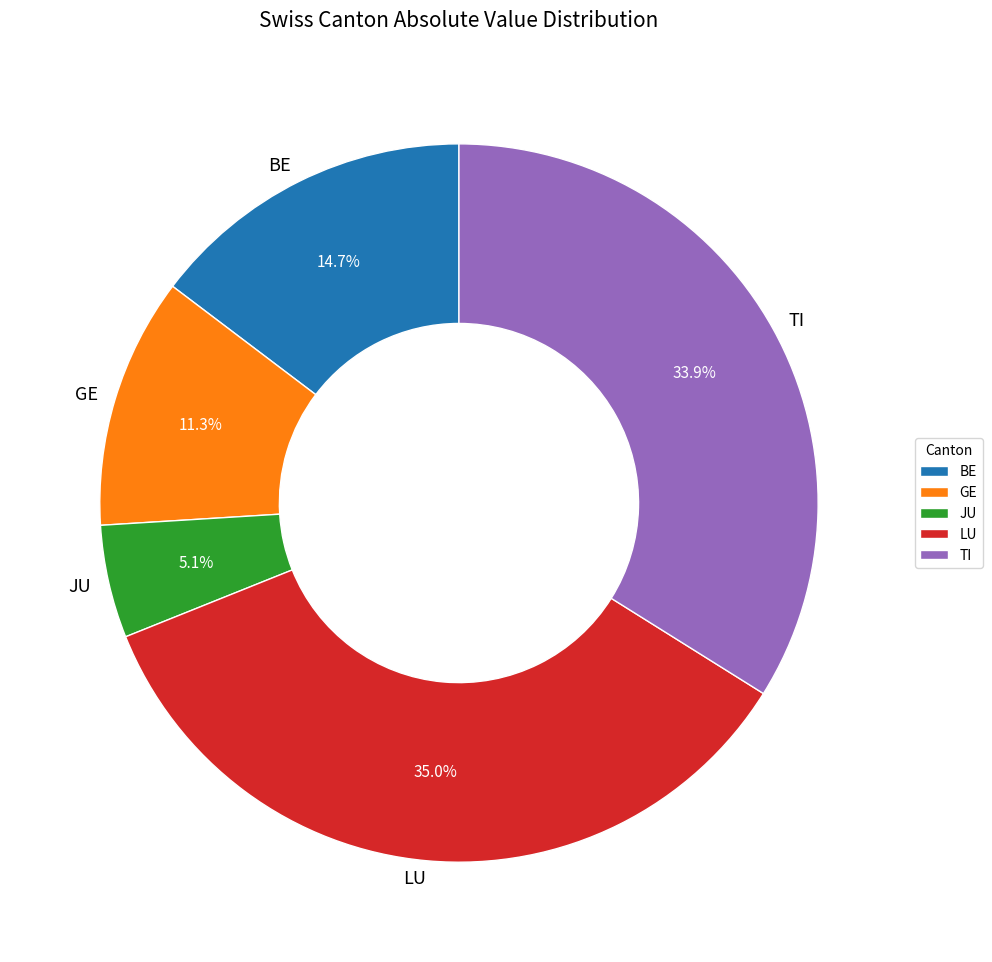

Is there any slice that represents more than half of the pie?

No